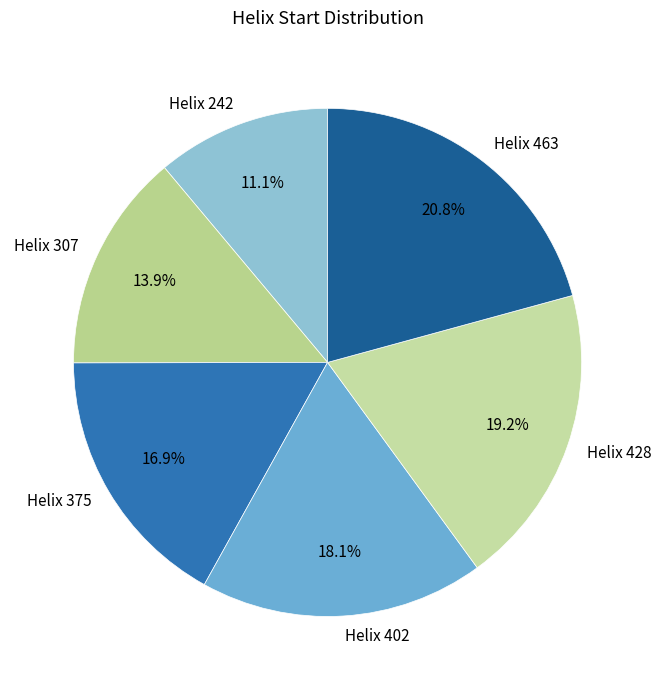

What is the largest slice in the pie chart?

Helix 463